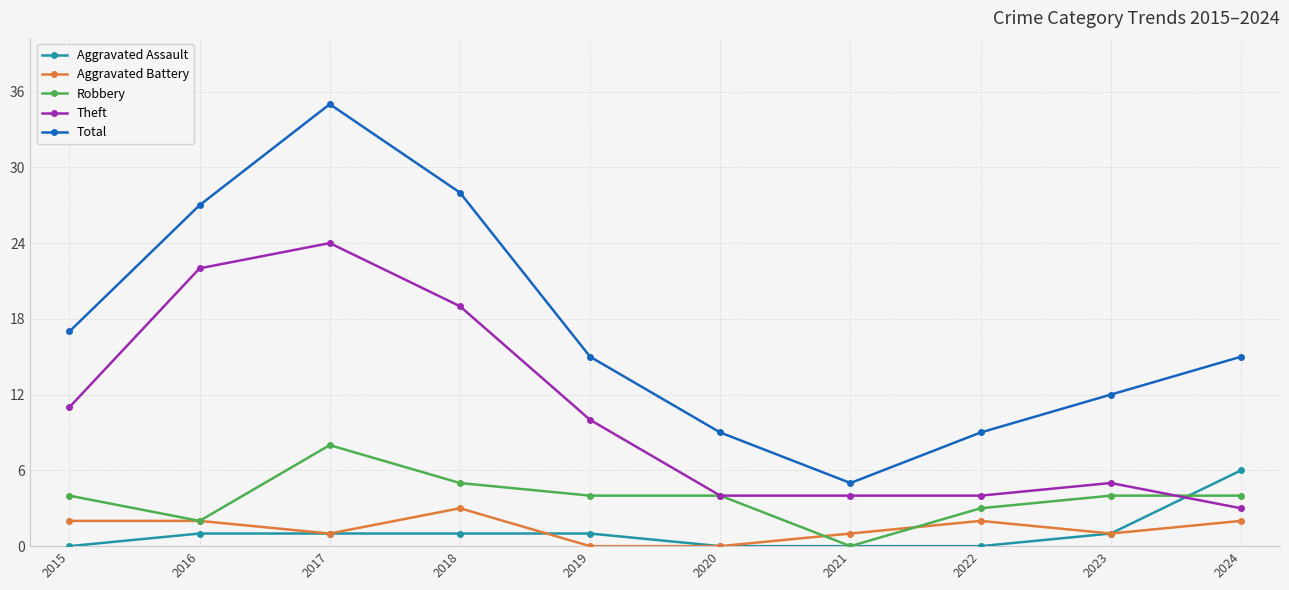

How many data points does each series have?

10